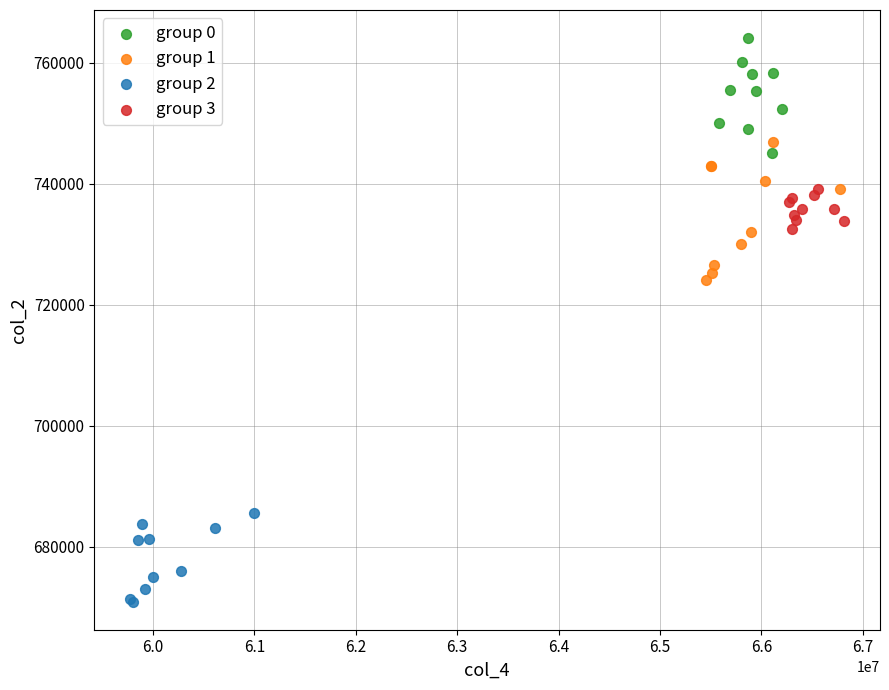

What are all the series names shown in the legend?

group 0, group 1, group 2, group 3